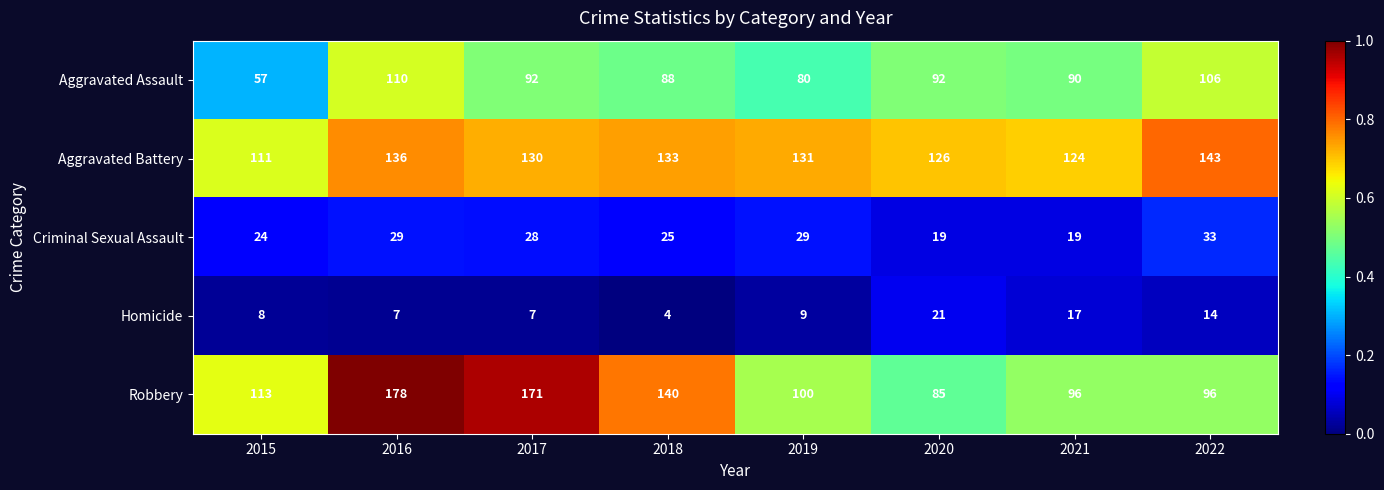

At which label does Homicide reach its peak?

2020